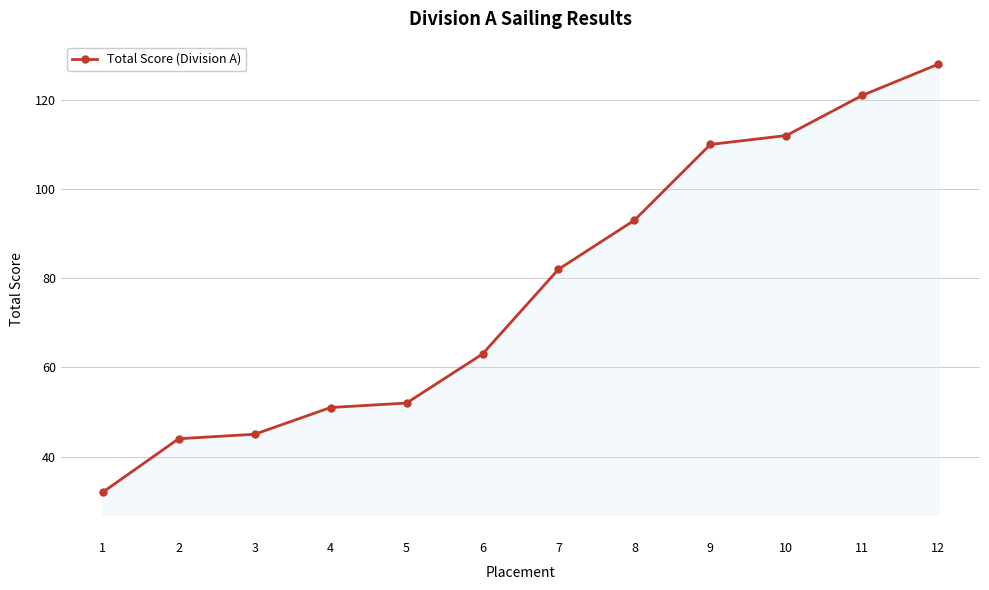

What is the change in value from 4 to 7?

+31